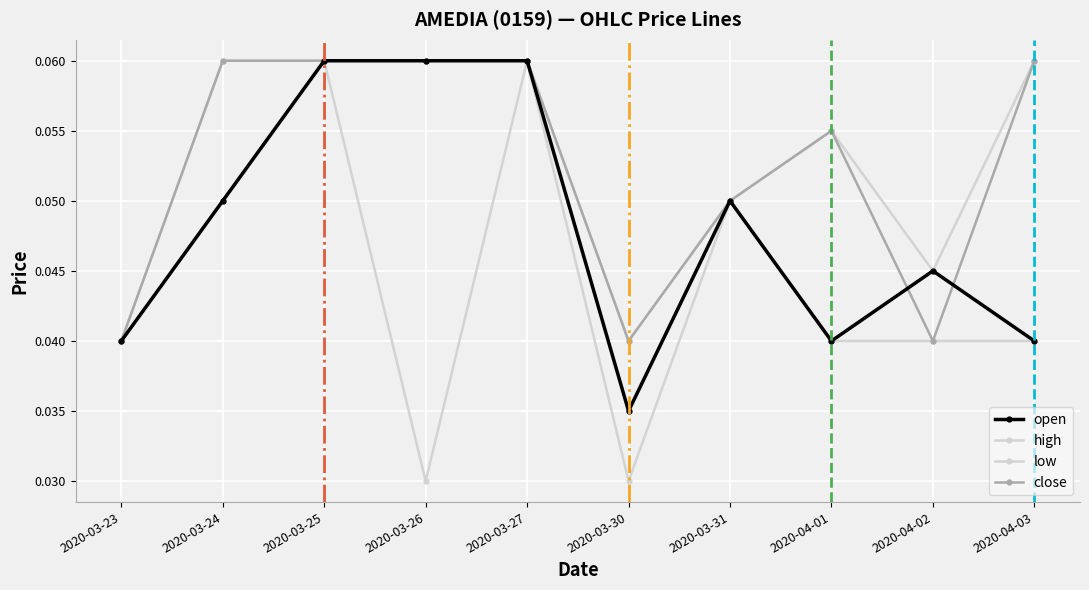

List the series in order of their peak value, lowest first.

open, high, low, close